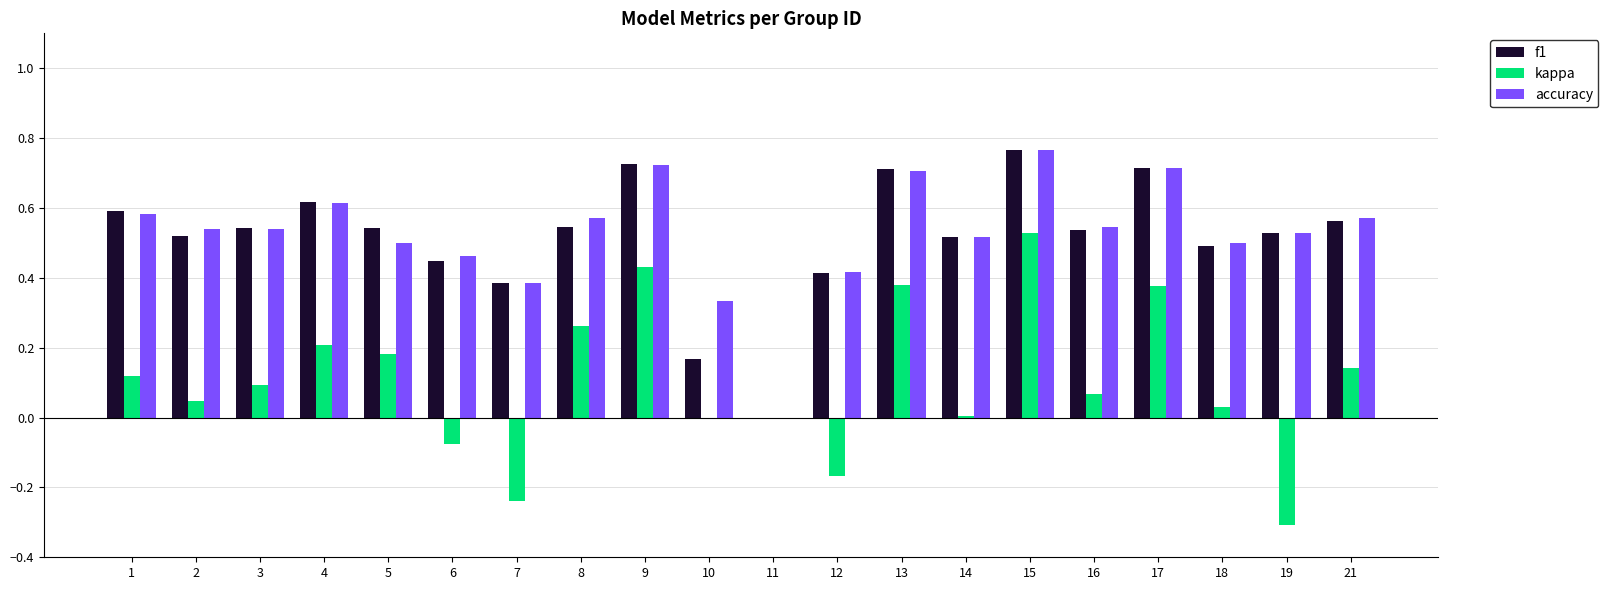

At which category is the sum across all series the highest?

15